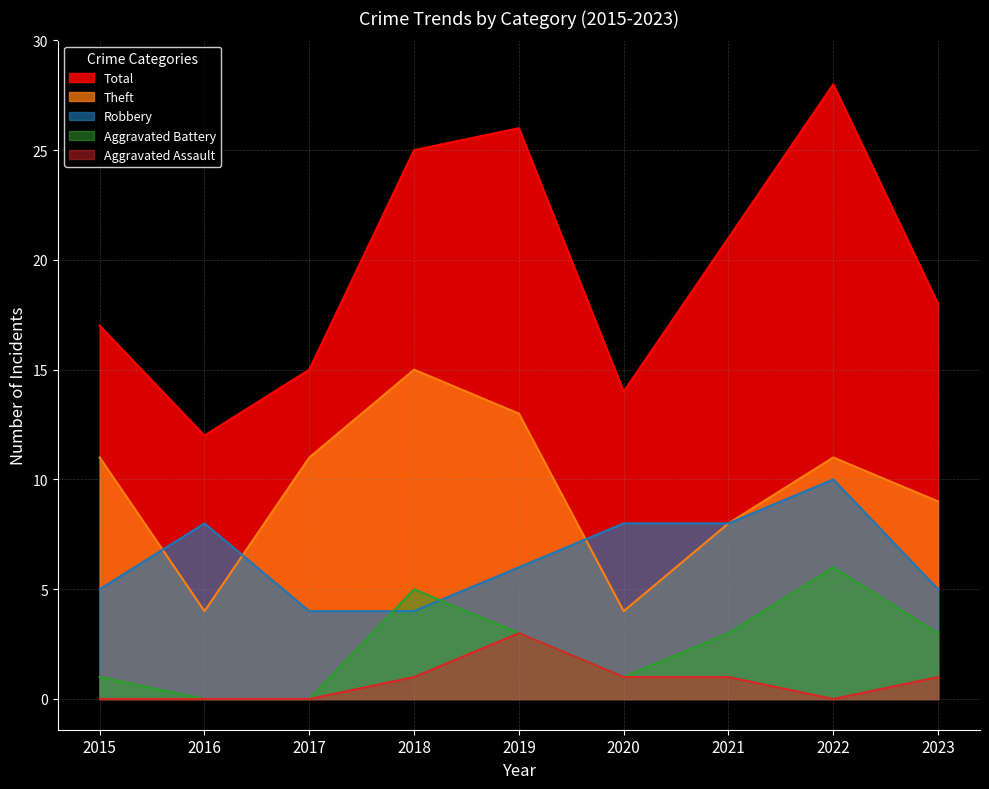

What is the spread (max minus min) of values at 2015?

17